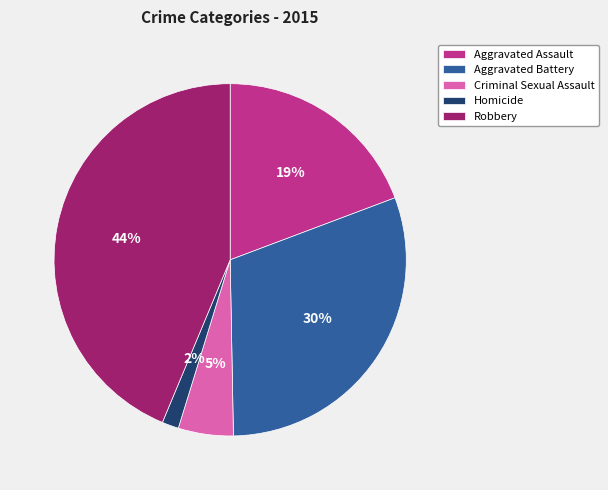

Combined, do Robbery and Homicide account for over 50%?

No